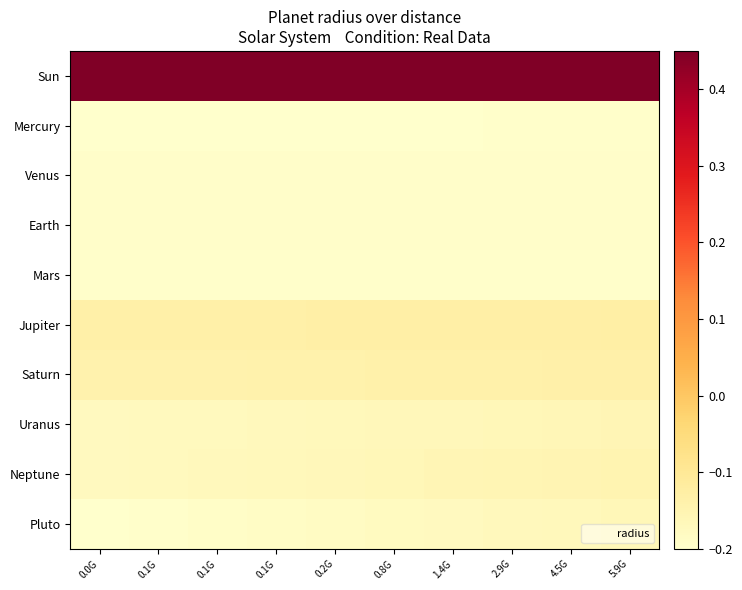

Between 0.2G and 0.1G, which is larger?

0.2G